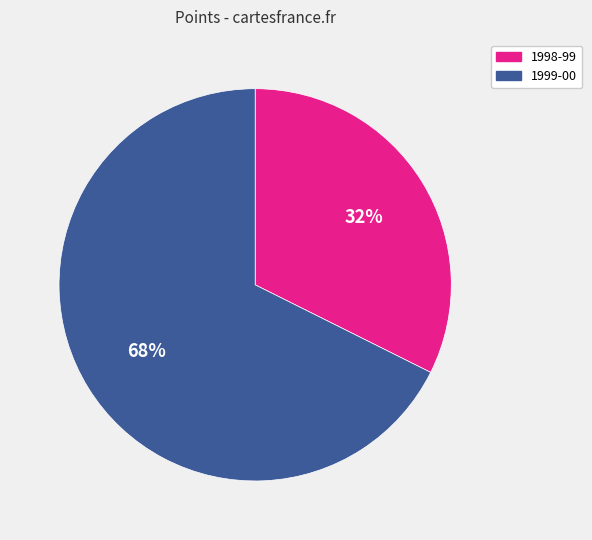

What is the smallest slice in the pie chart?

1998-99